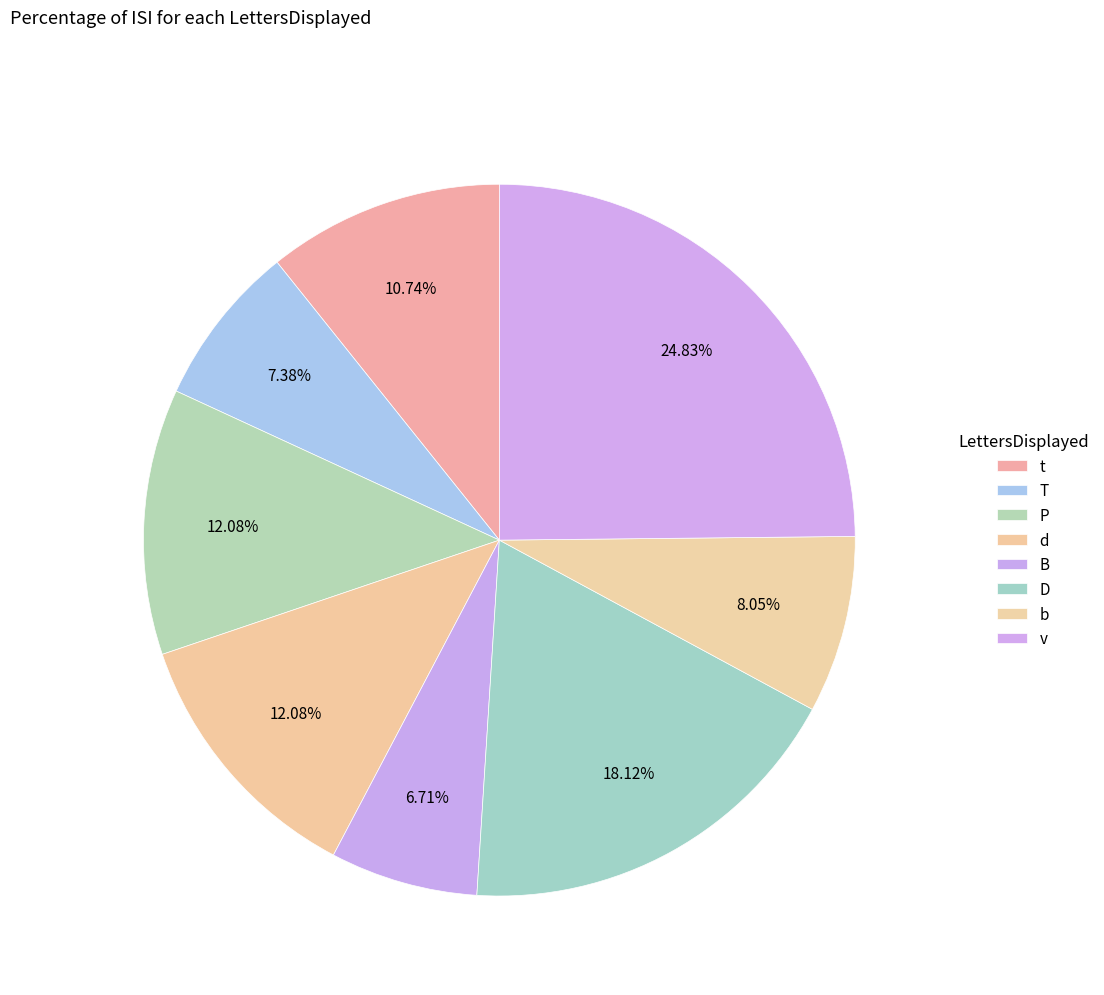

True or false: t accounts for 23% of the total.

False